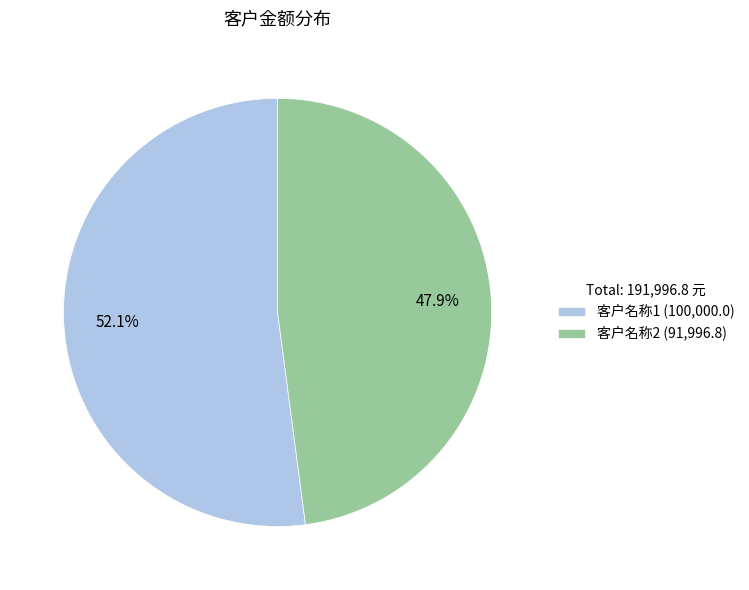

To the nearest percent, what percentage of the pie is 客户名称1?

52%